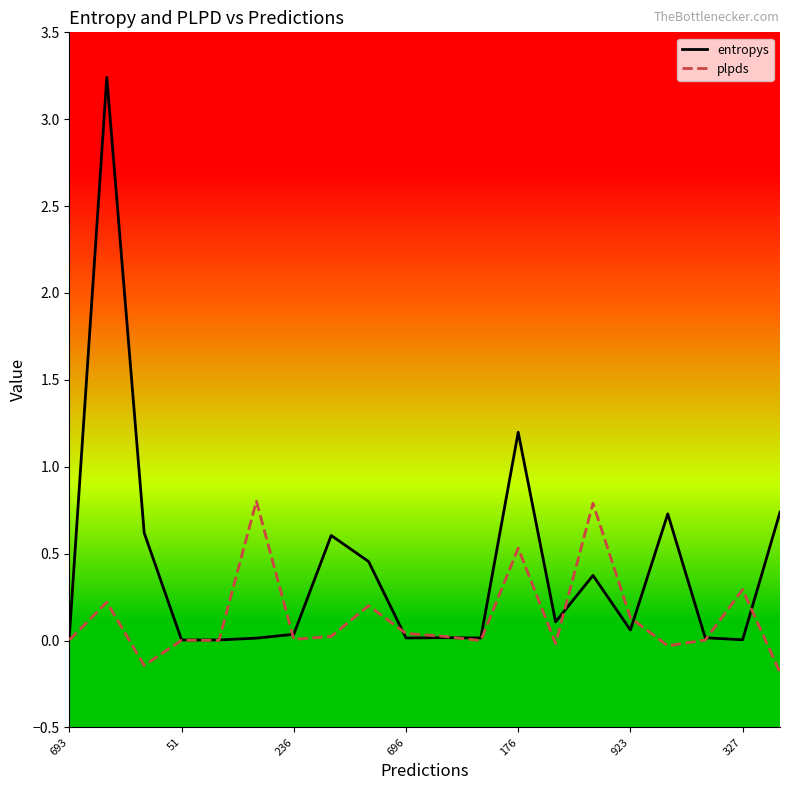

What are all the series names shown in the legend?

entropys, plpds